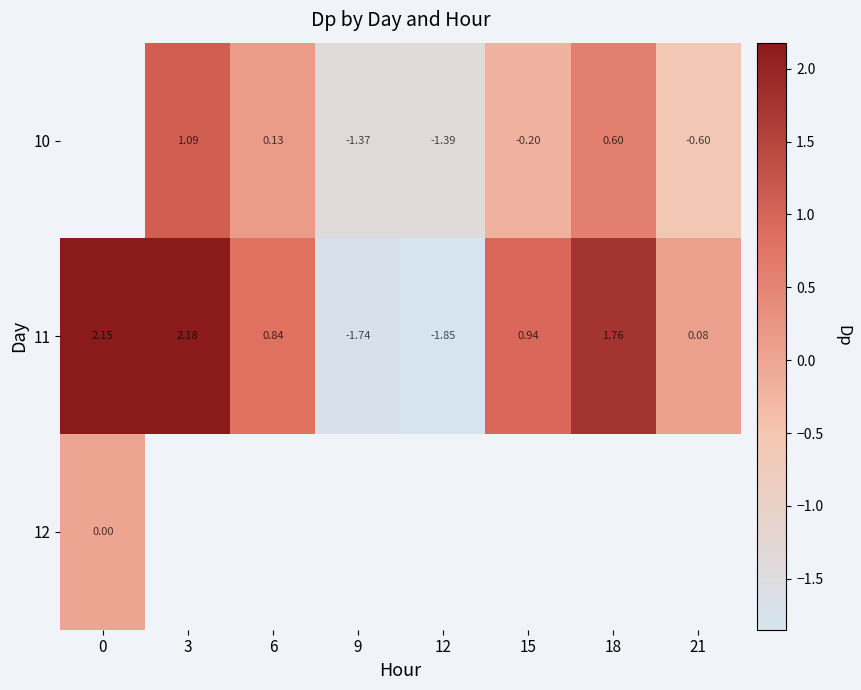

How many data points does each series have?

8